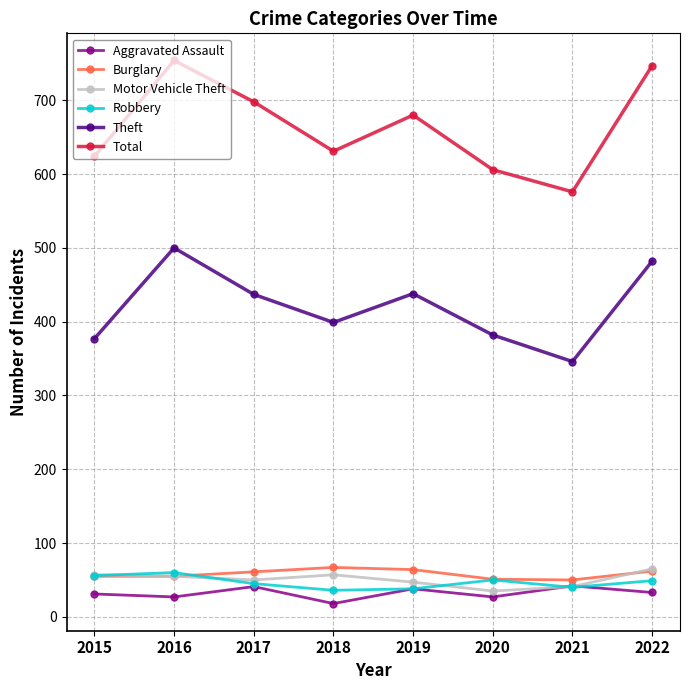

What is the spread (max minus min) of values at 2020?

579